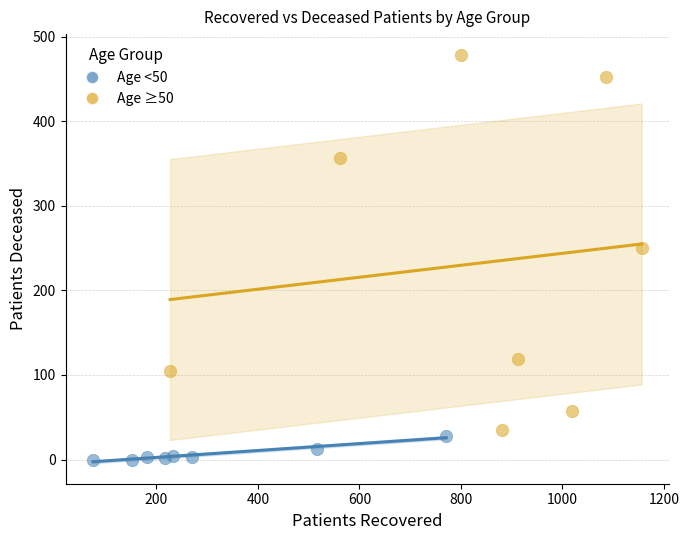

Which series has the largest Y range (max minus min)?

Age ≥50